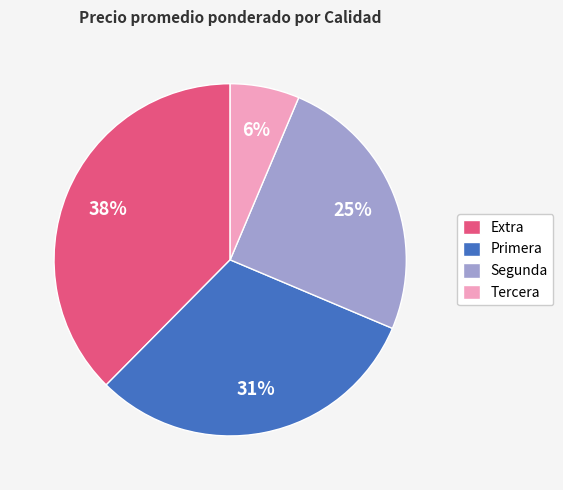

Does any single category account for the majority?

No